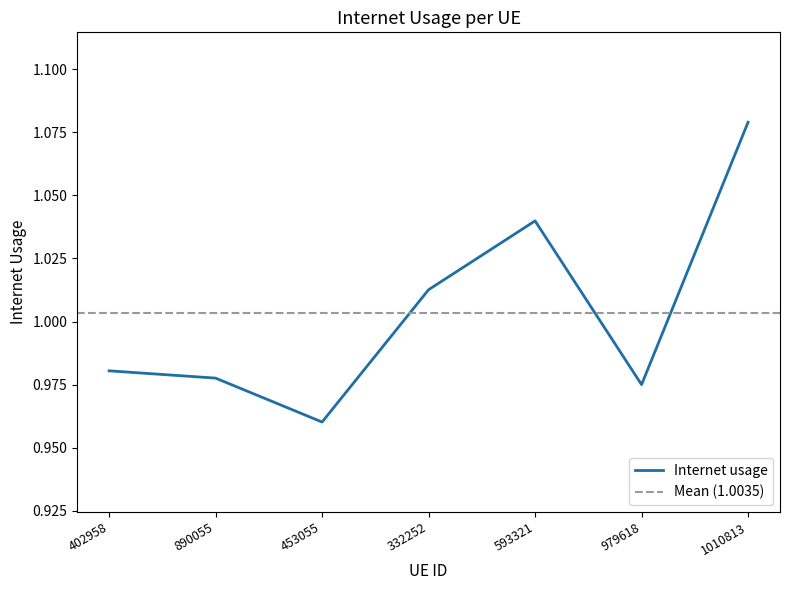

What is the value of the 7th point from the left?

1.1